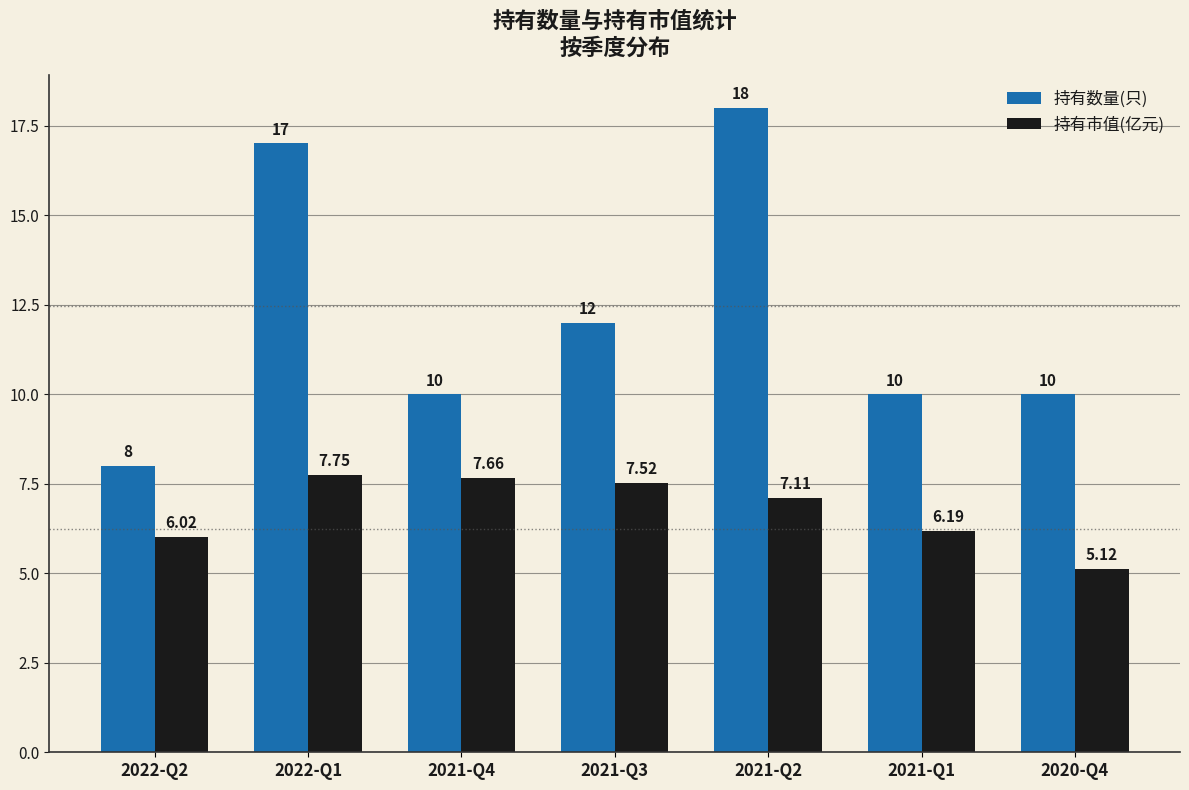

At how many categories does at least one series exceed 13?

2